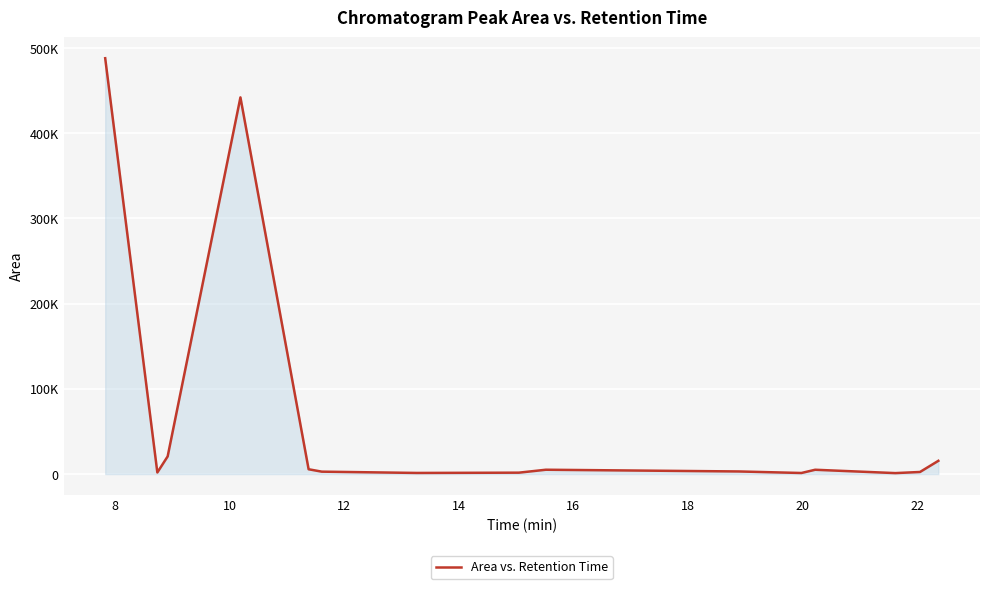

How many interior local peaks (higher than both neighbors) does the data have?

3